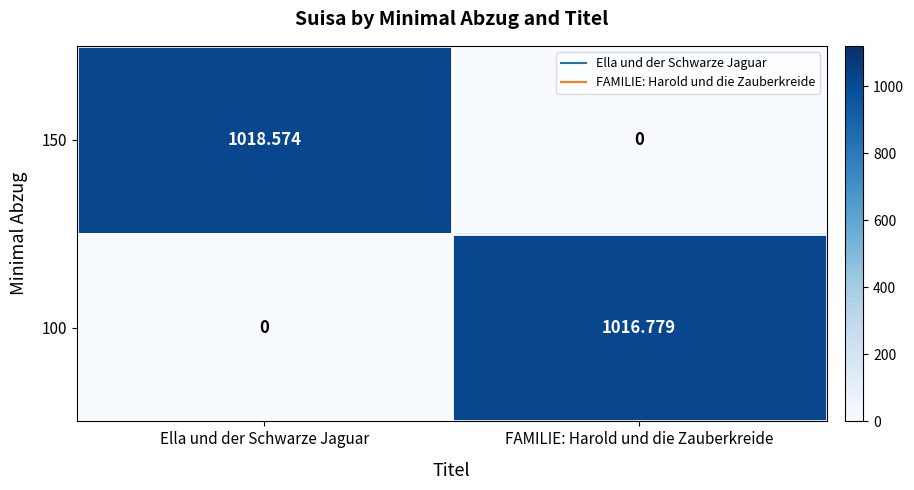

At which category is the sum across all series the highest?

Ella und der Schwarze Jaguar